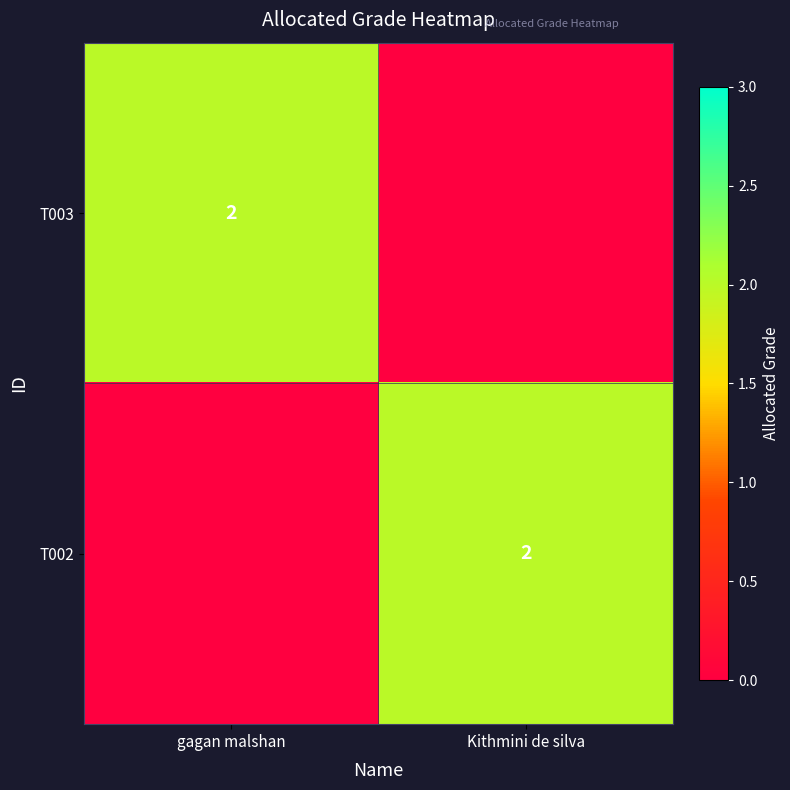

Is it true that T002 equals 2 at Kithmini de silva?

True